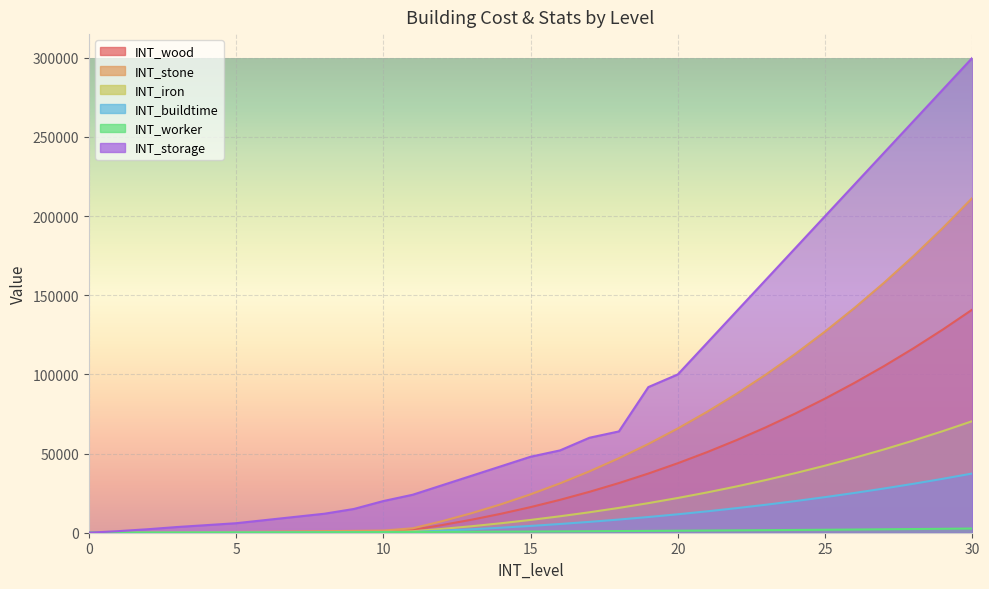

At which category is the sum across all series the highest?

30